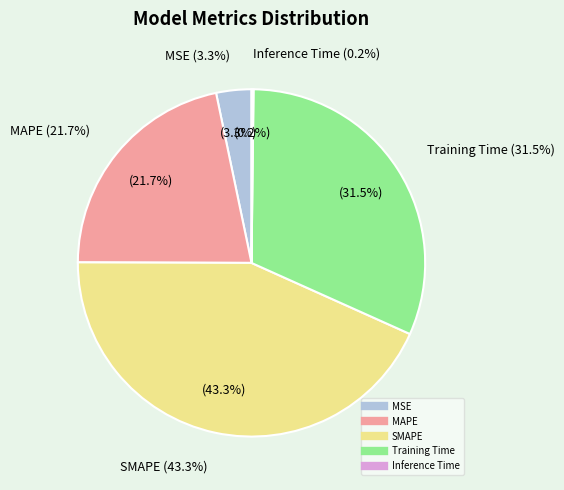

True or false: Inference Time accounts for 0% of the total.

True